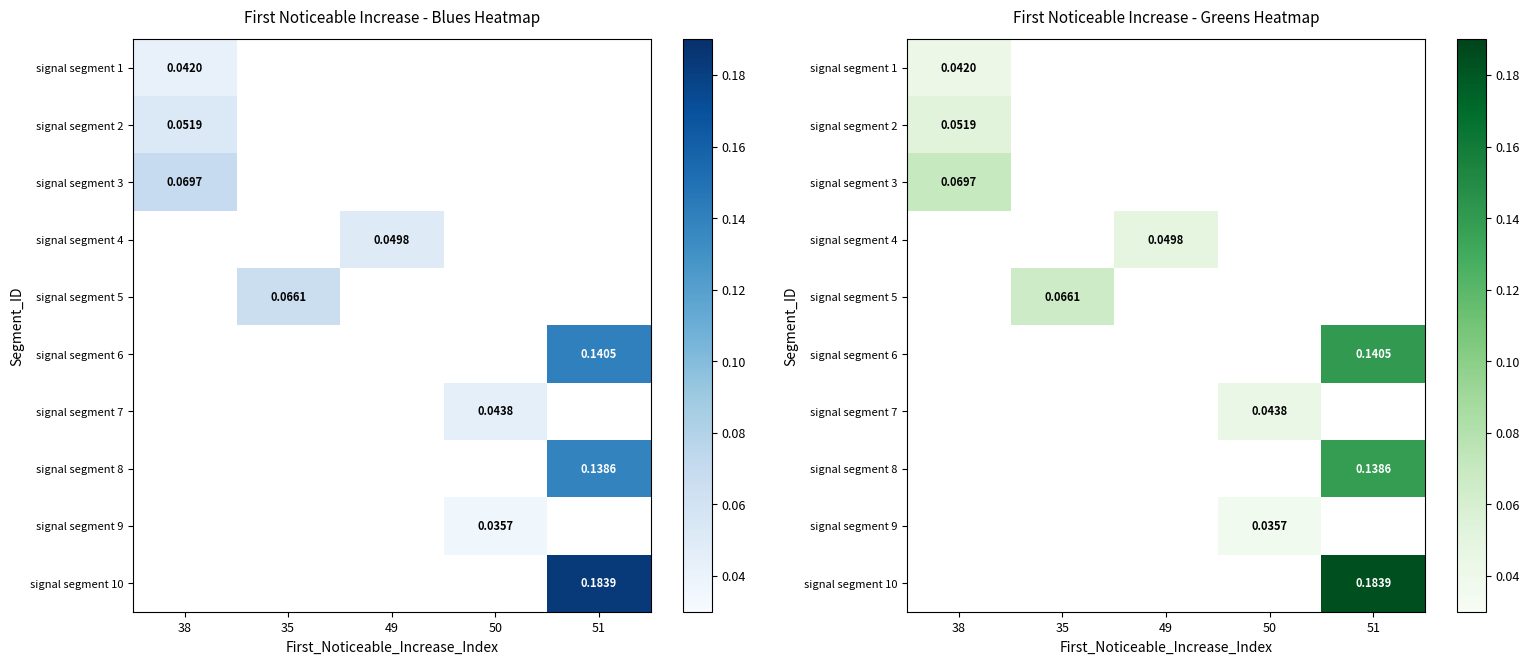

Which has a higher value, 38 or 51?

51